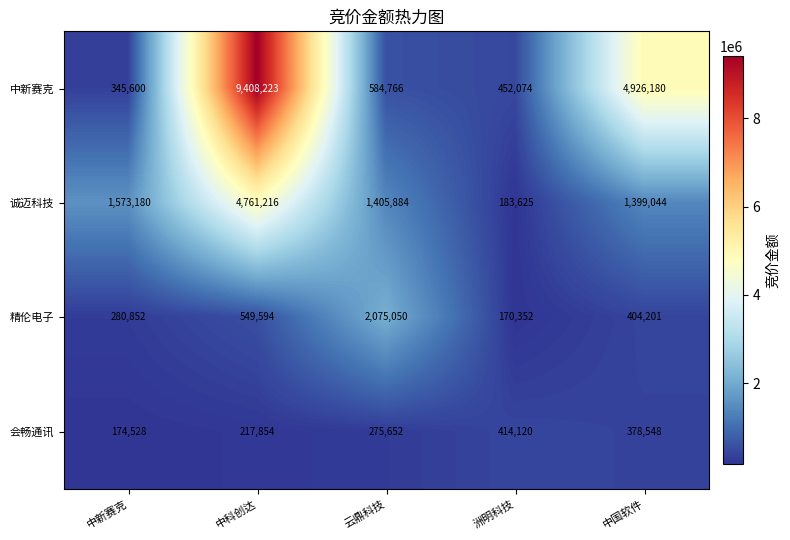

Count the number of data series in this chart.

4